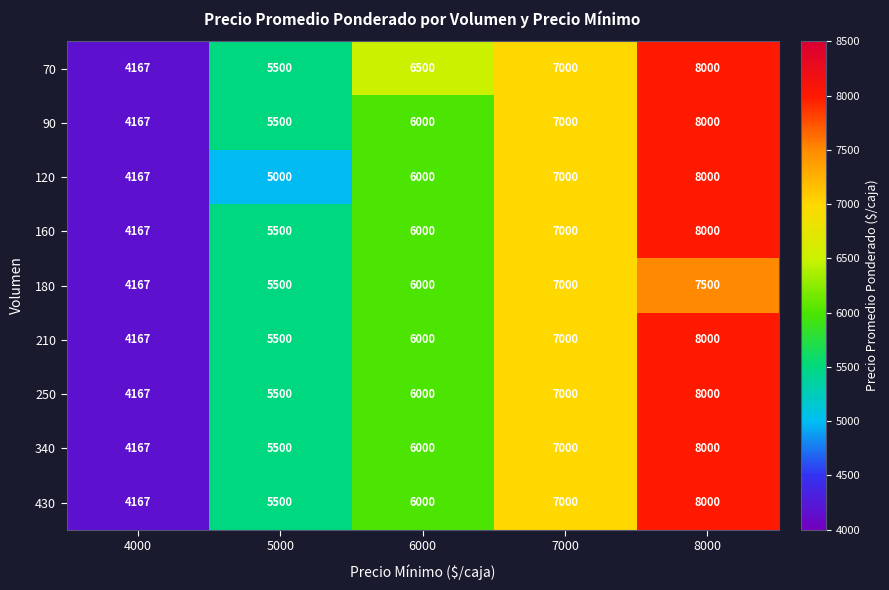

What is the total value across all series at 7000?

63000